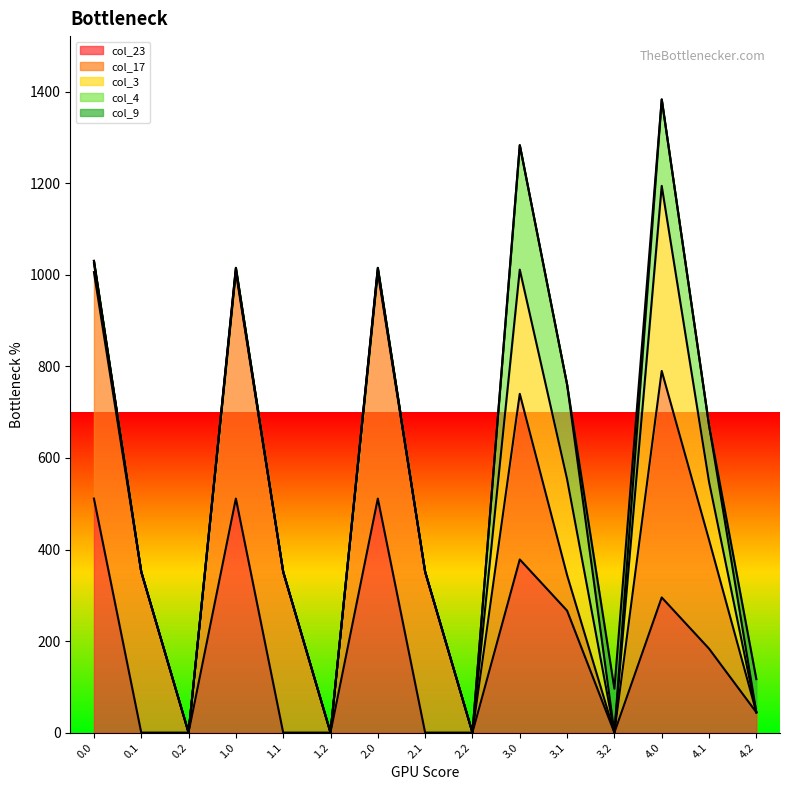

Reading right to left, list all the values displayed in this chart.

col_23_line: 44.3	183.4	295.3	0.0	266.4	378.3	0.0	0.0	511.3	0.0	0.0	511.3	0.0	0.0	511.3
col_17_line: 44.3	421.3	790.2	0.0	344.1	740.2	0.0	351.2	1006.2	0.0	351.2	1006.2	0.0	351.2	1006.2
col_3_line: 44.3	548.0	1194.5	0.0	553.8	1011.5	0.0	351.2	1010.5	0.0	351.2	1010.5	0.0	351.2	1025.7
col_4_line: 44.3	671.6	1383.4	0.0	760.4	1283.4	0.0	351.2	1015.4	0.0	351.2	1015.4	0.0	351.2	1030.6
col_9_line: 116.8	671.6	1383.4	95.8	760.4	1283.4	0.0	351.2	1015.4	0.0	351.2	1015.4	0.0	351.2	1030.6